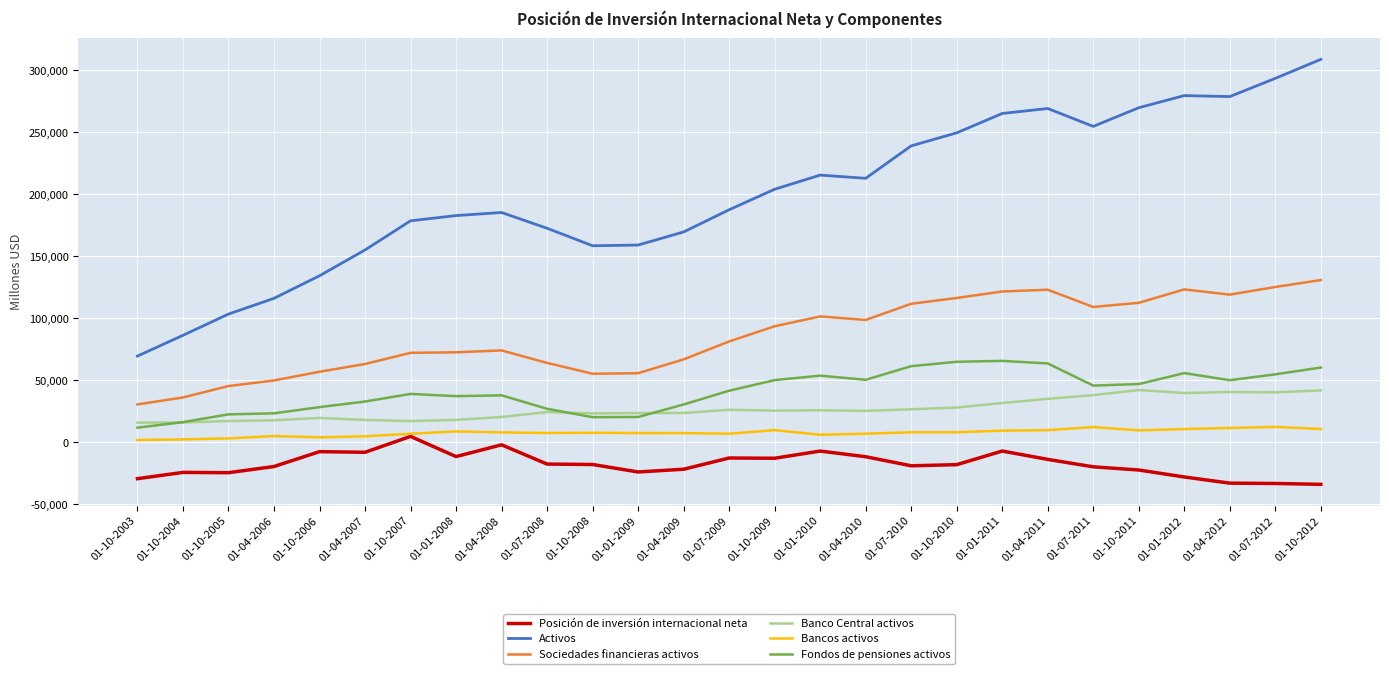

True or false: Activos and Posición de inversión internacional neta cross at least once.

False